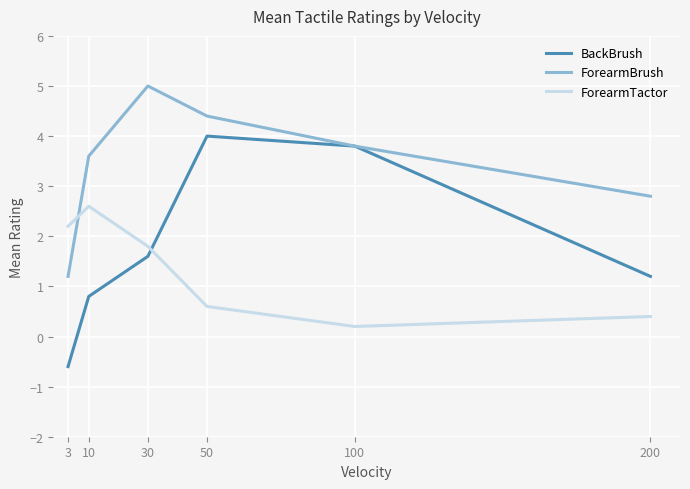

At which category is the sum across all series the highest?

50